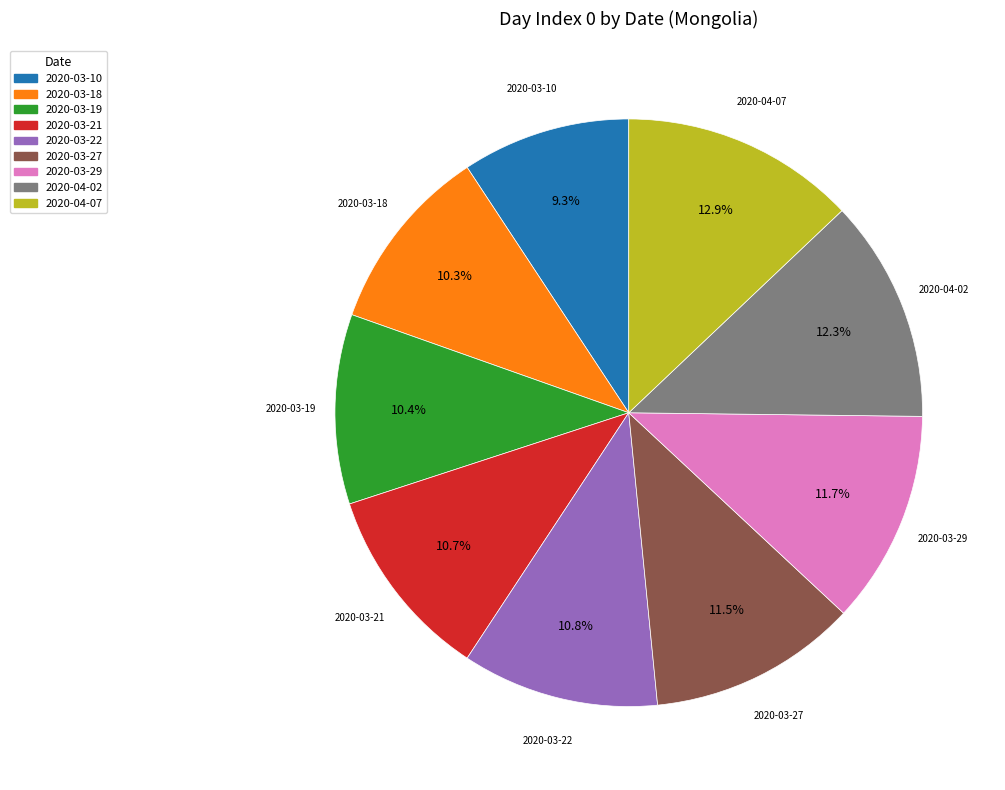

Between 2020-03-22 and 2020-03-18, which is larger?

2020-03-22